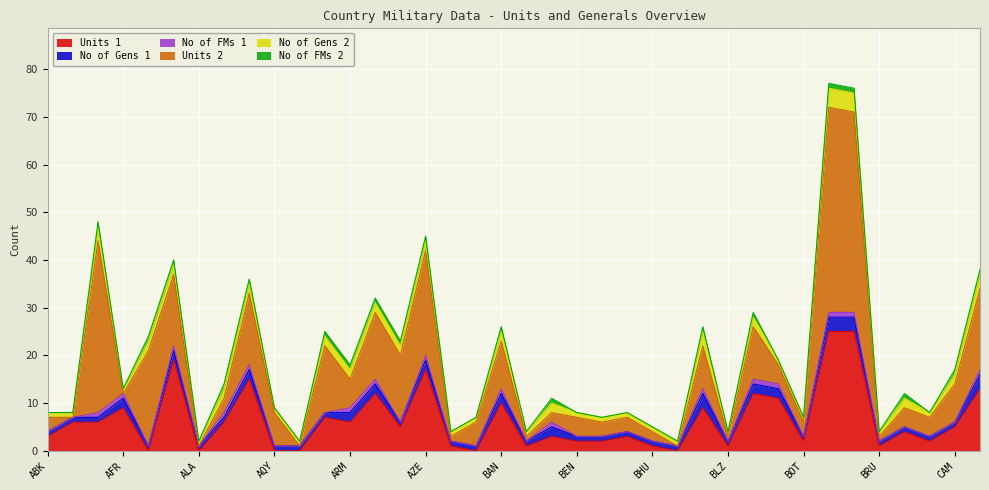

How many intersections are there between No of Gens 2 and Units 1?

8